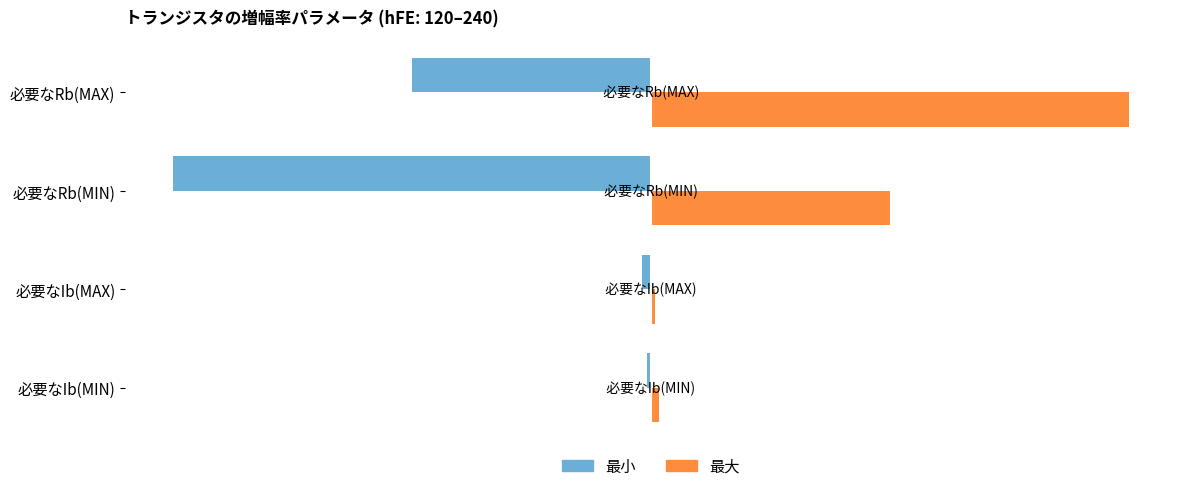

What is the average value of the 最小 series?

-268.7